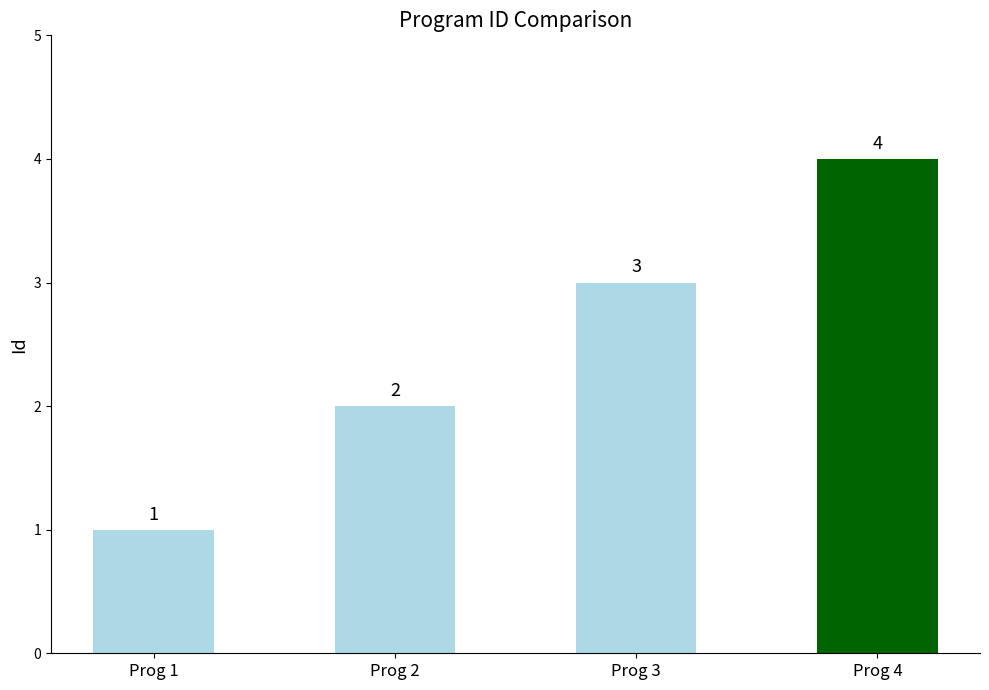

Rank the categories by value from highest to lowest.

Prog 4, Prog 3, Prog 2, Prog 1